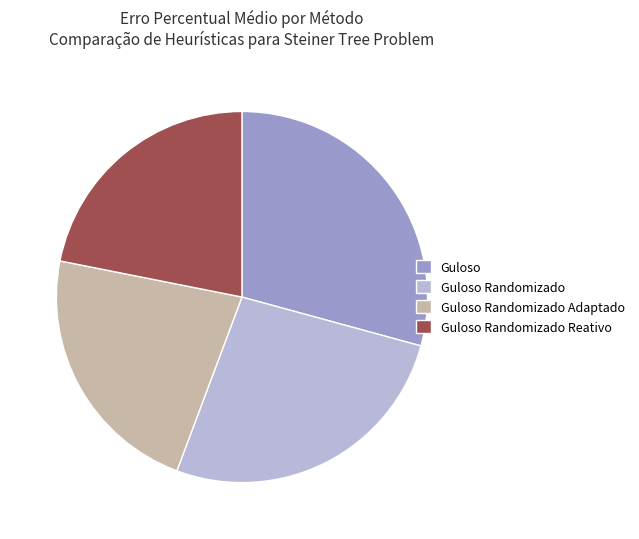

The Guloso slice represents 21% of the pie. True or false?

False